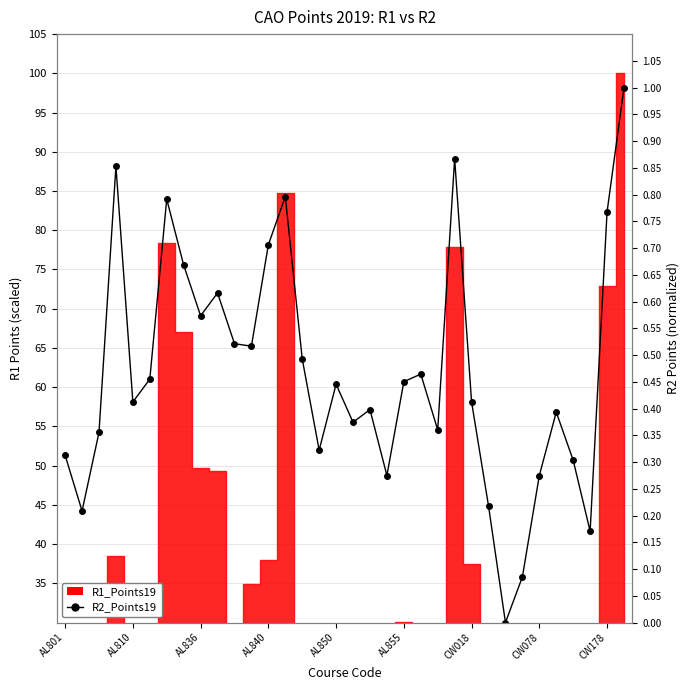

The chart shows a value of 0.3 at AL801. True or false?

True